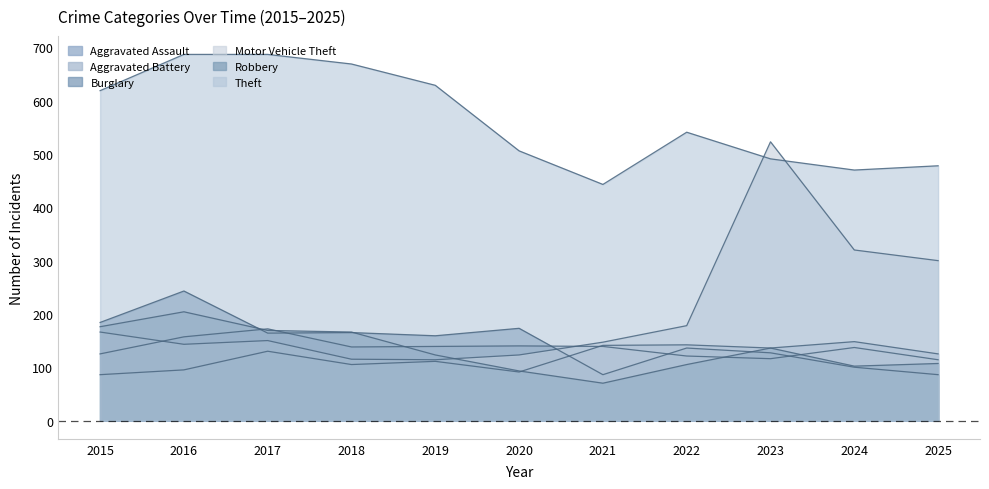

What is the value of the Aggravated Battery point at the 1st from the left?

125